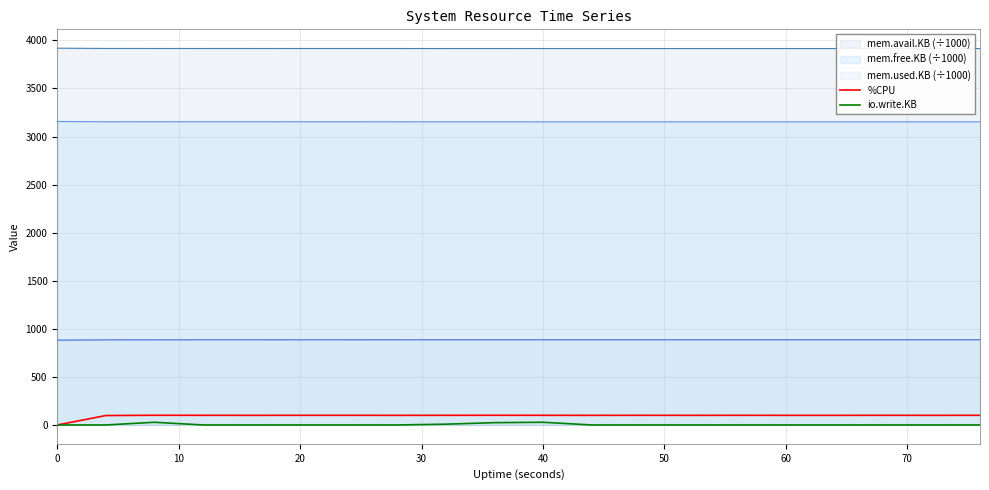

What is the greatest value displayed?

3918.6